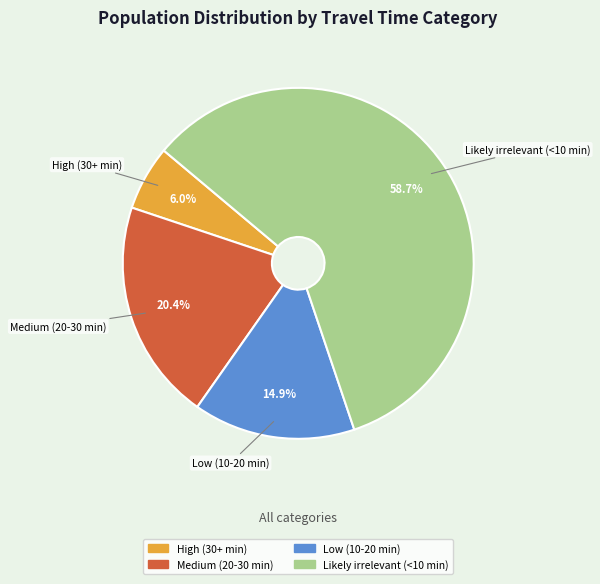

What is the majority slice?

Likely irrelevant (<10 min)